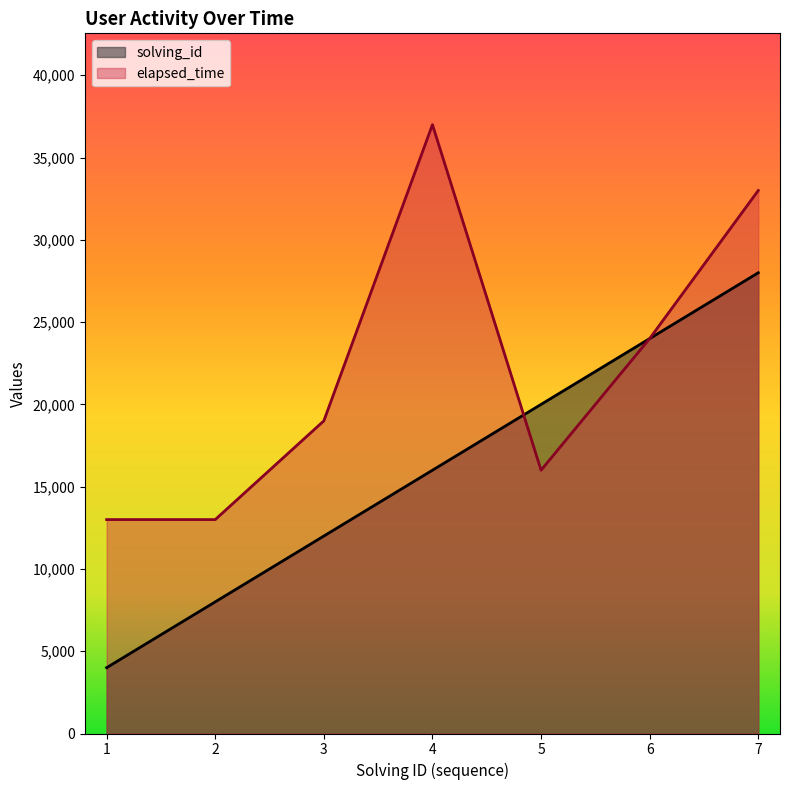

What value does the elapsed_time series have at 5, to the nearest 100?

16000